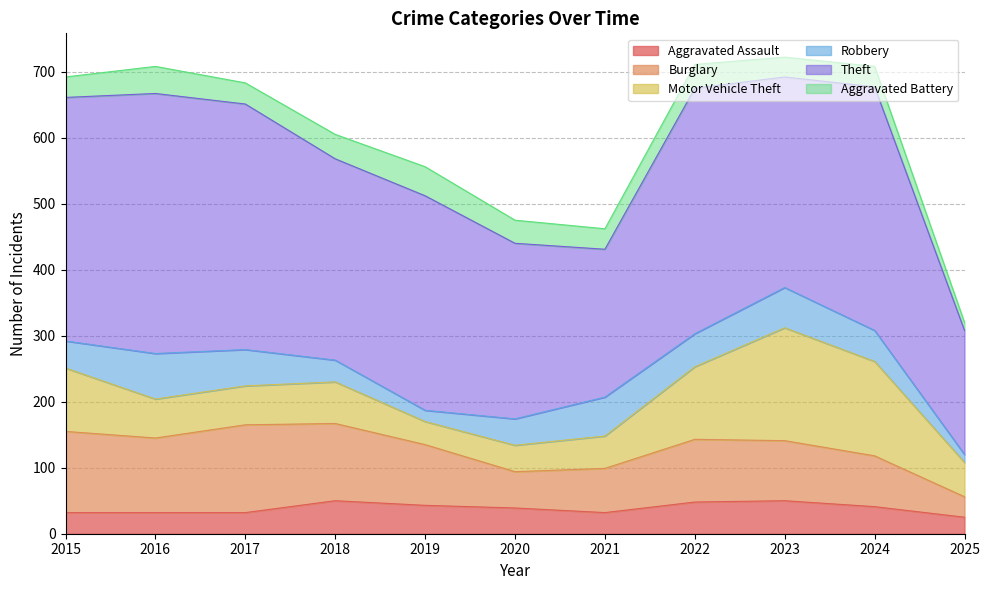

True or false: Burglary has more than 0 interior local peaks.

True